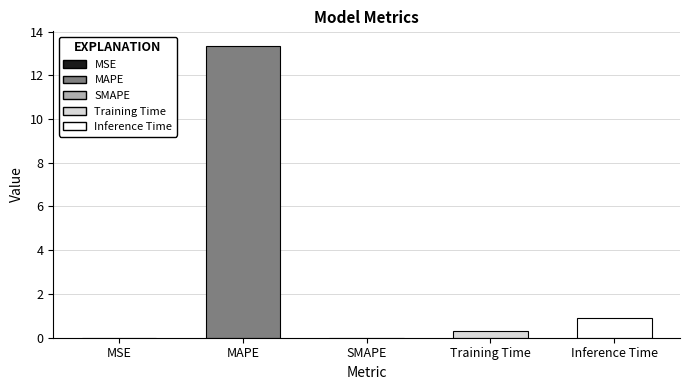

What is the sum of the values at Training Time and Inference Time?

1.2